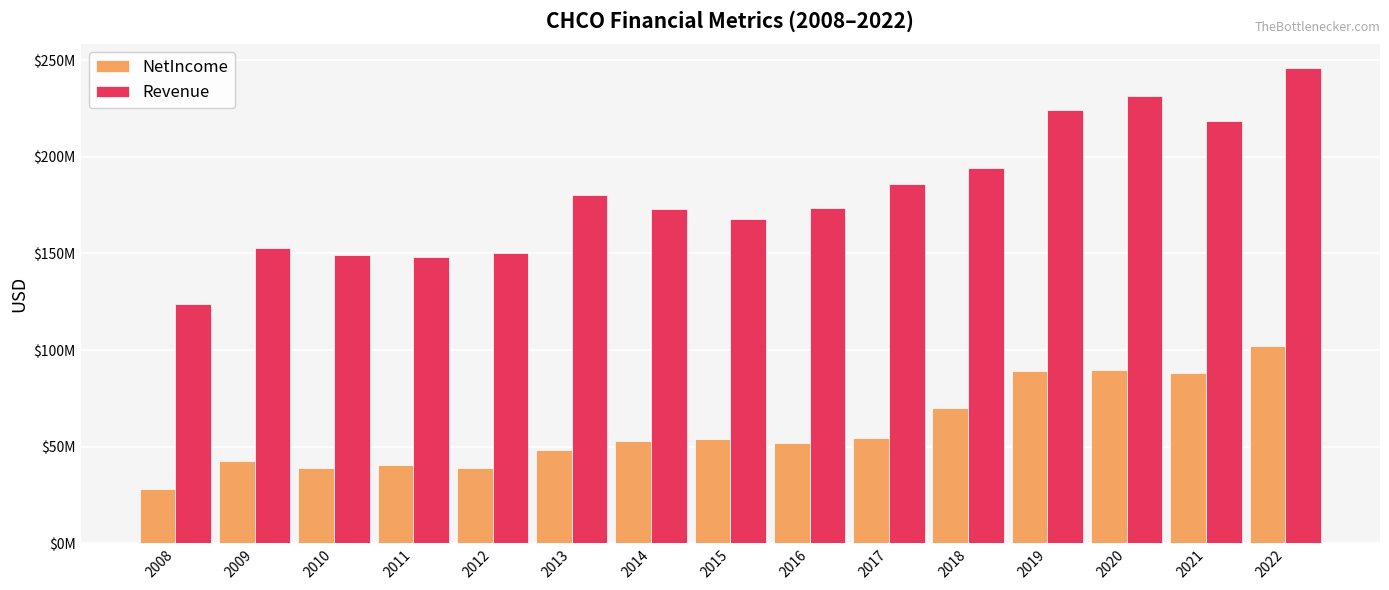

Are the bars horizontal?

No